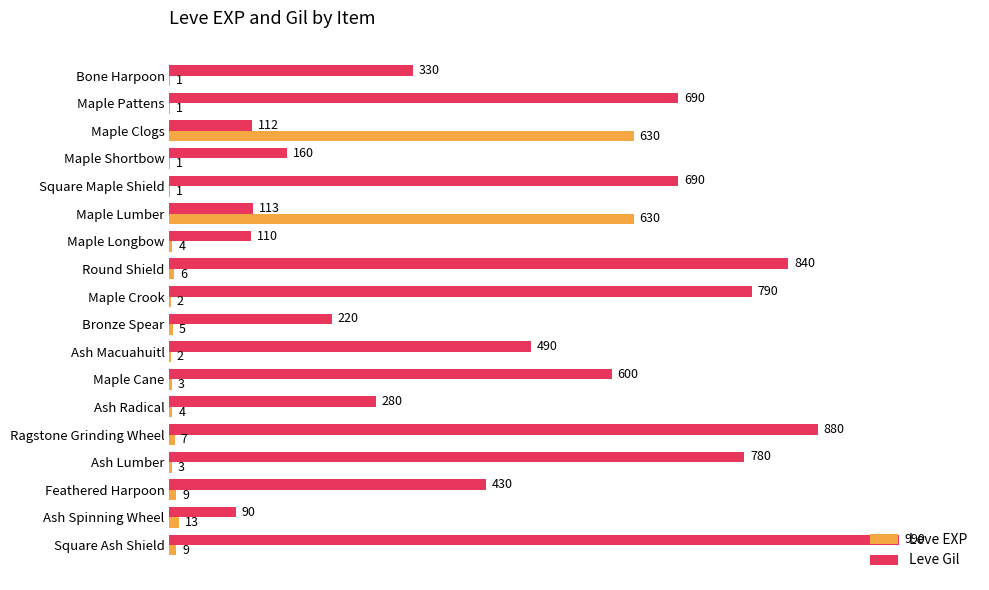

Which category has the highest value across all series?

Square Ash Shield